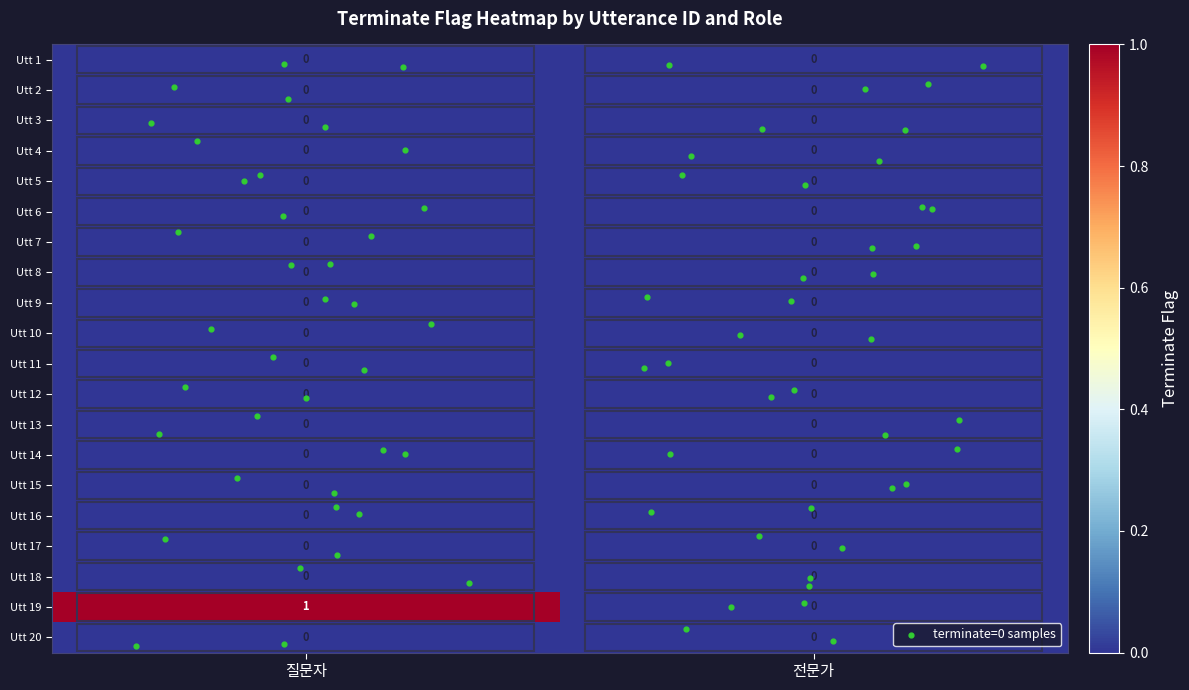

Which category has the highest value across all series?

질문자